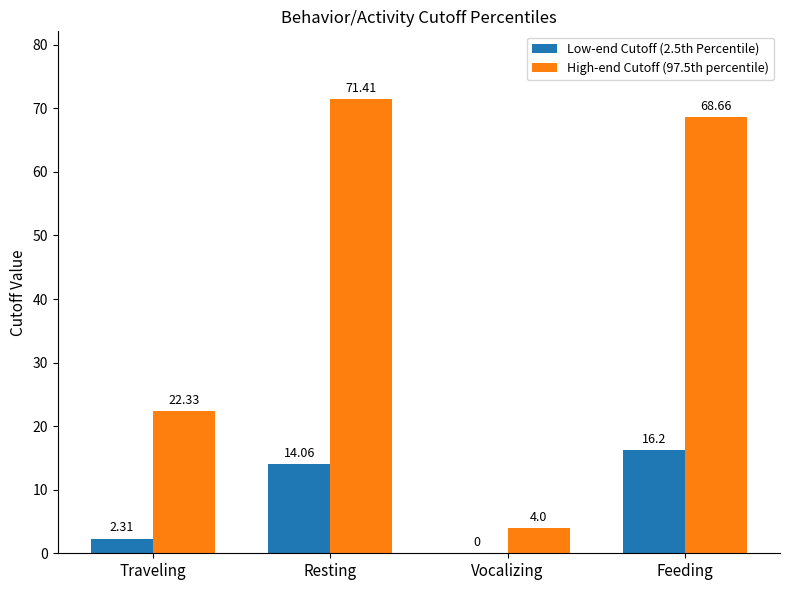

Which series changed the most between Traveling and Vocalizing?

High-end Cutoff (97.5th percentile)